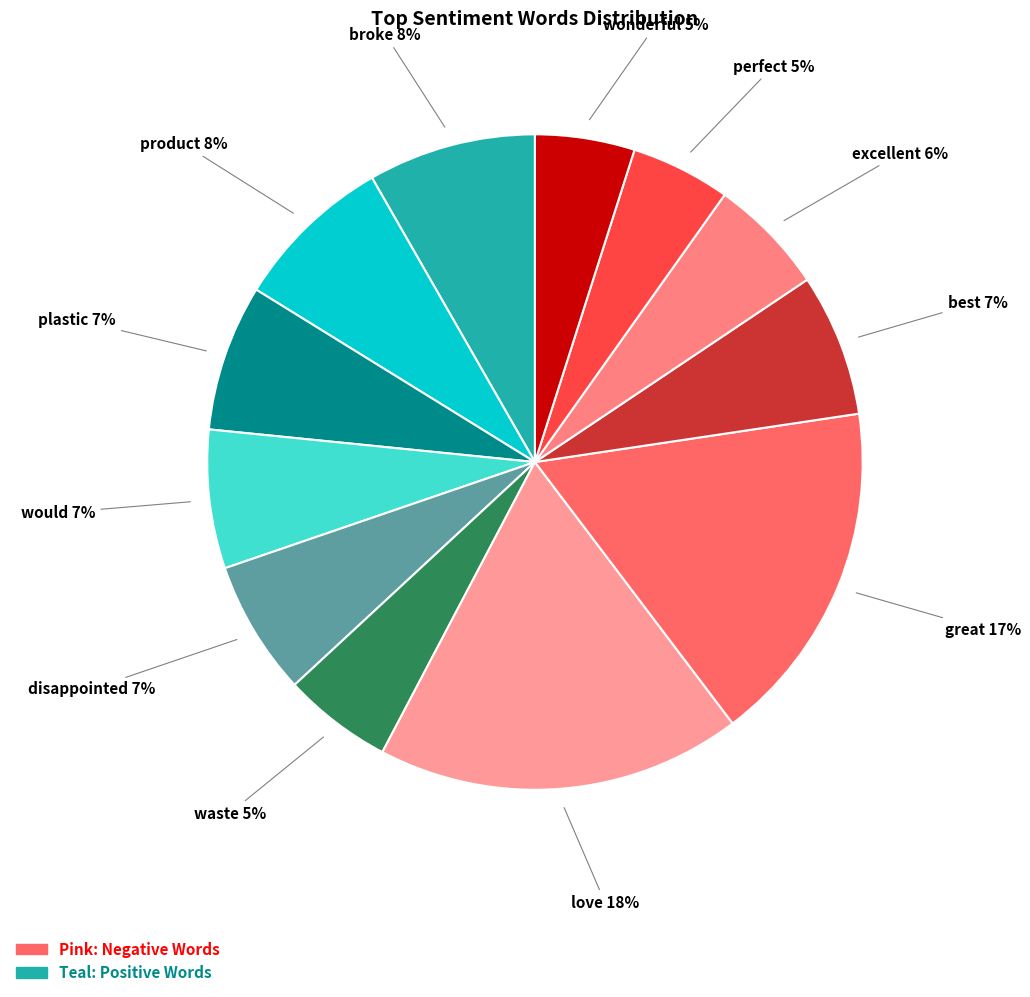

To the nearest percent, what is the difference between the largest and smallest slice percentages?

13%